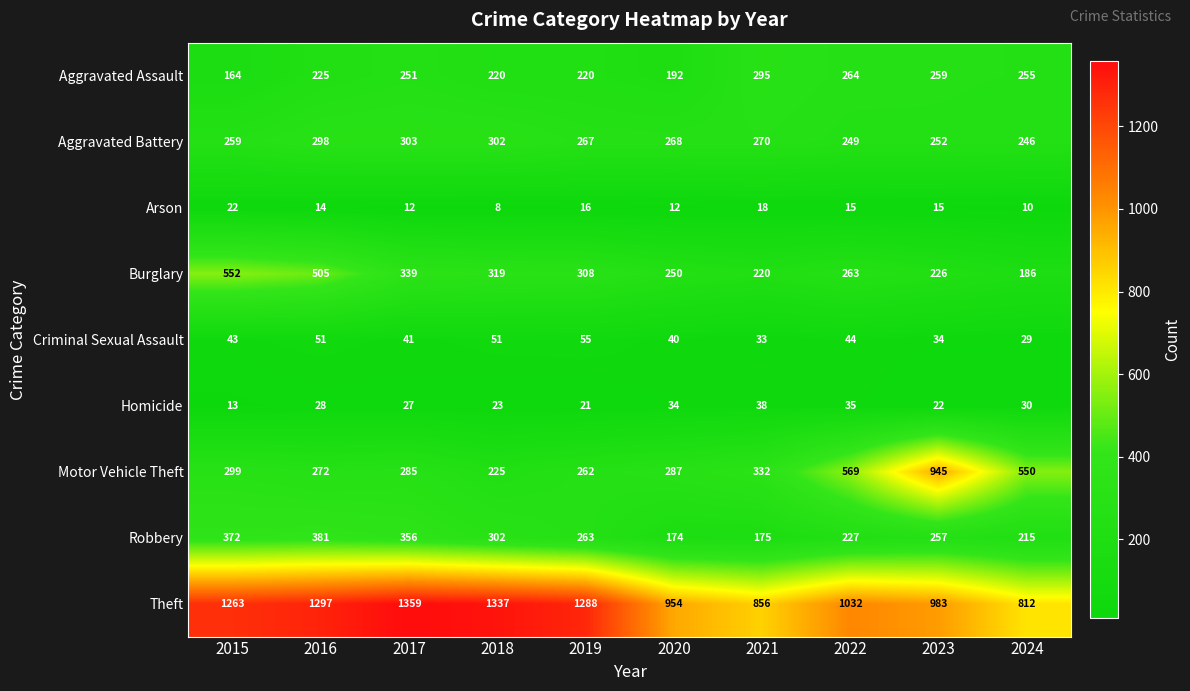

How many values in the Arson series are below 15?

5